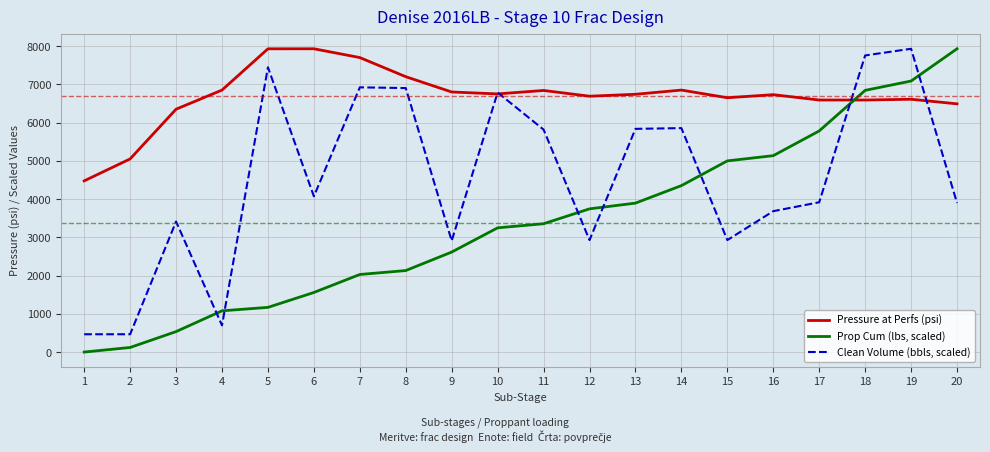

At which label does Clean Volume (bbls, scaled) first exceed 4071?

5